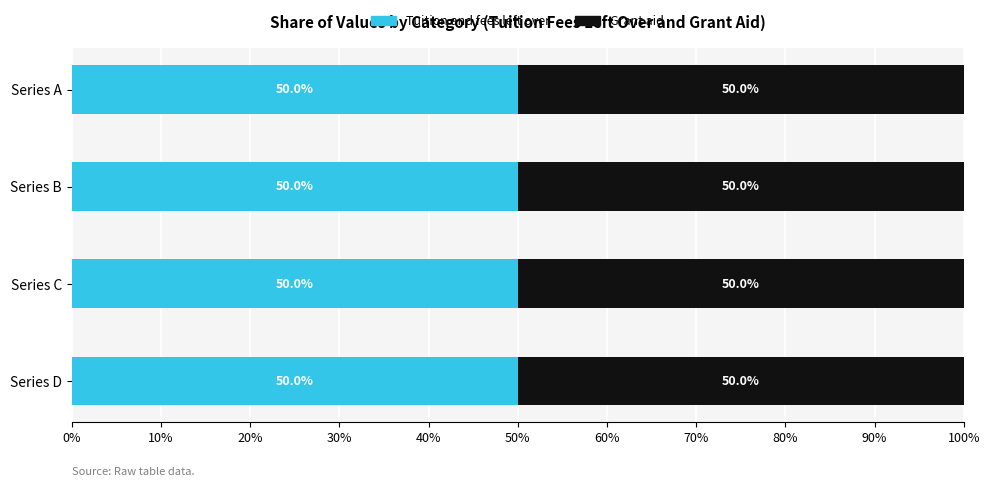

The value of Grant aid at Row 2 is 487. True or false?

False